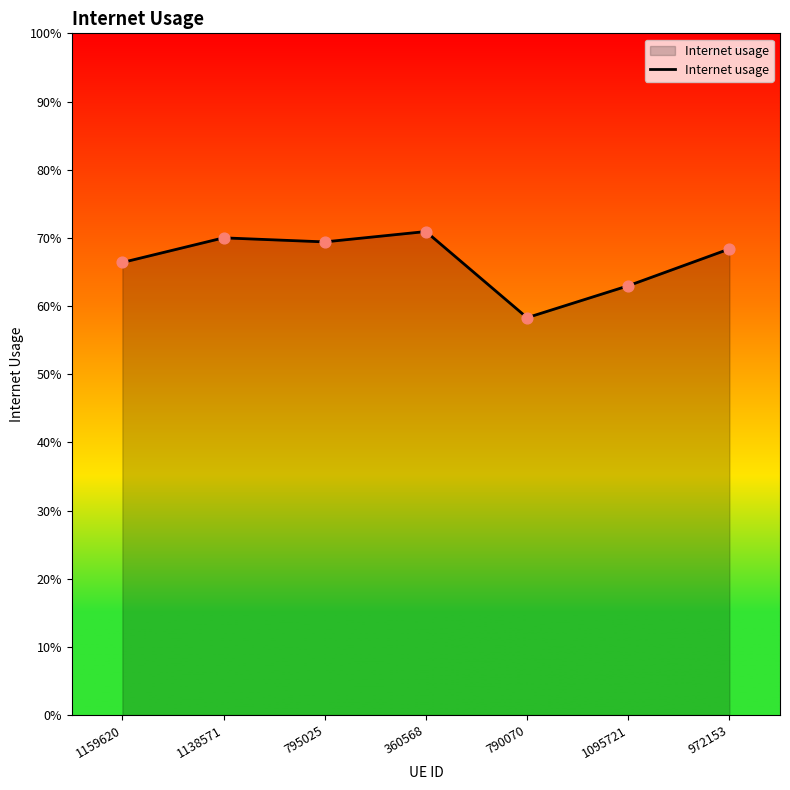

Does the chart have visible grid lines?

No